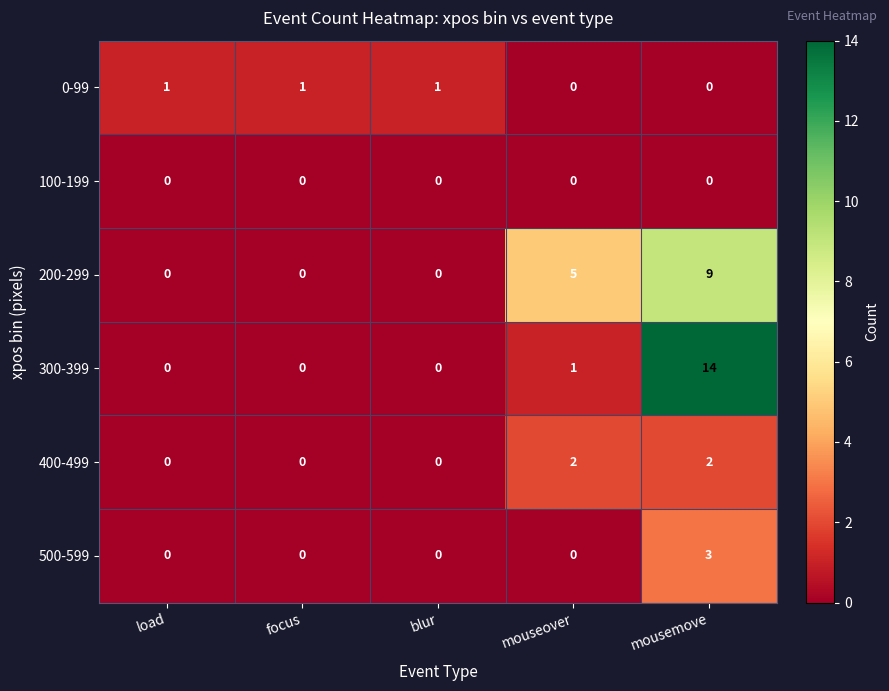

Which series changed the most between blur and mousemove?

300-399